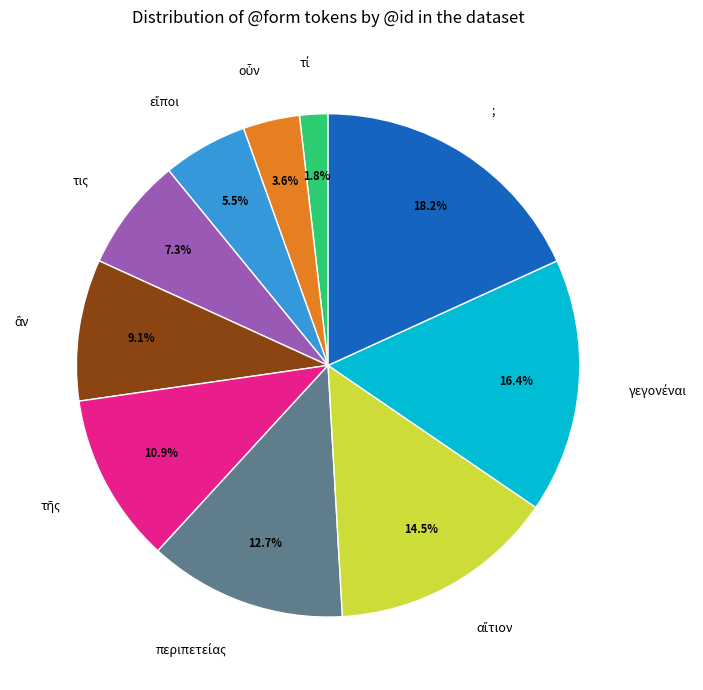

Does τις account for over 50% of the chart?

No